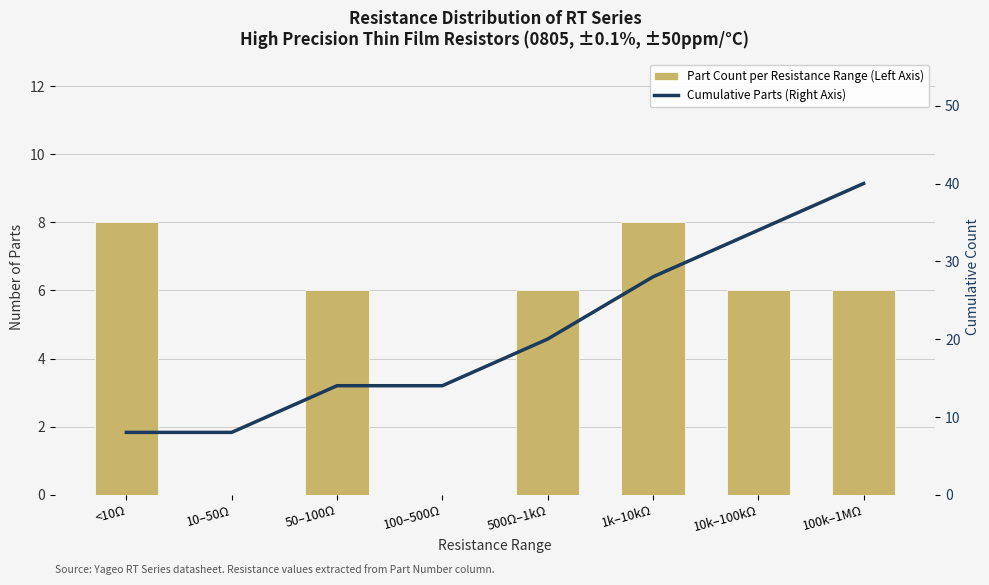

Reading right to left, extract all data points from this chart.

Part Count per Resistance Range (Left Axis): 100k–1MΩ=6	10k–100kΩ=6	1k–10kΩ=8	500Ω–1kΩ=6	100–500Ω=0	50–100Ω=6	10–50Ω=0	<10Ω=8
Cumulative Parts (Right Axis): 100k–1MΩ=40	10k–100kΩ=34	1k–10kΩ=28	500Ω–1kΩ=20	100–500Ω=14	50–100Ω=14	10–50Ω=8	<10Ω=8